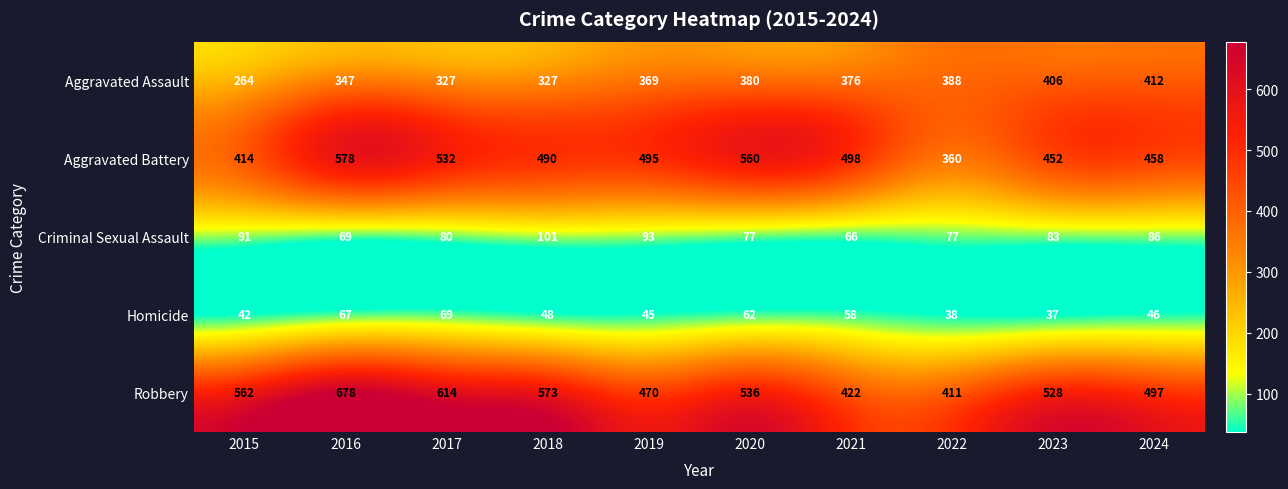

True or false: Aggravated Assault has a value of 223 at 2020.

False